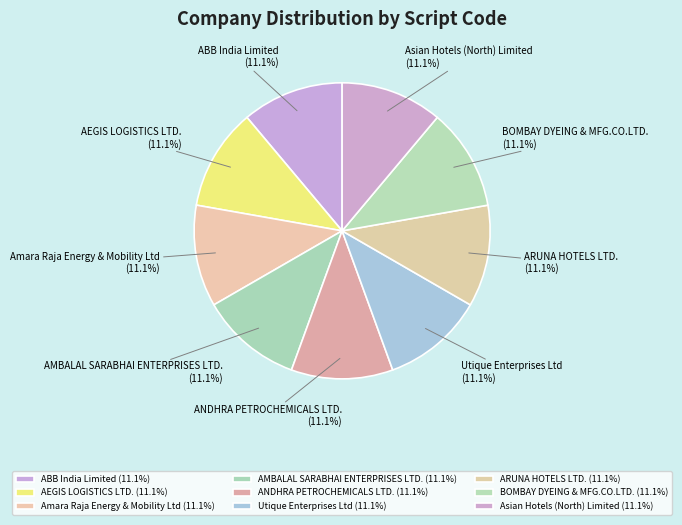

Is there a majority slice in this chart?

No